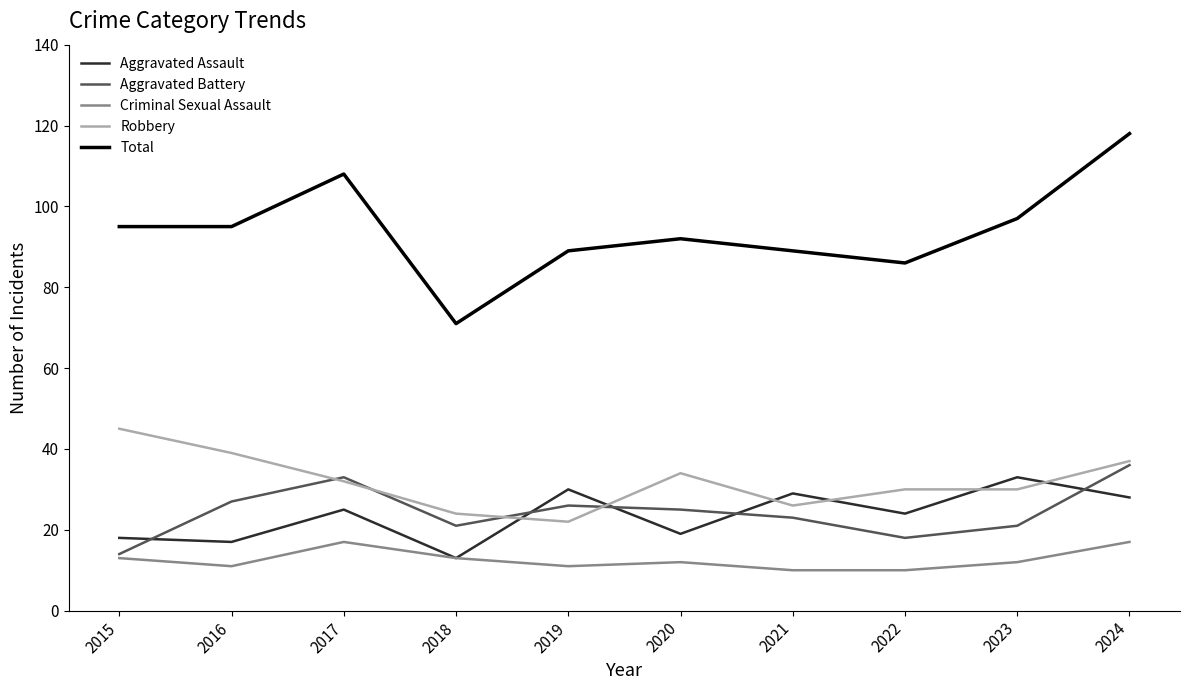

What is the sum of all Robbery values?

319